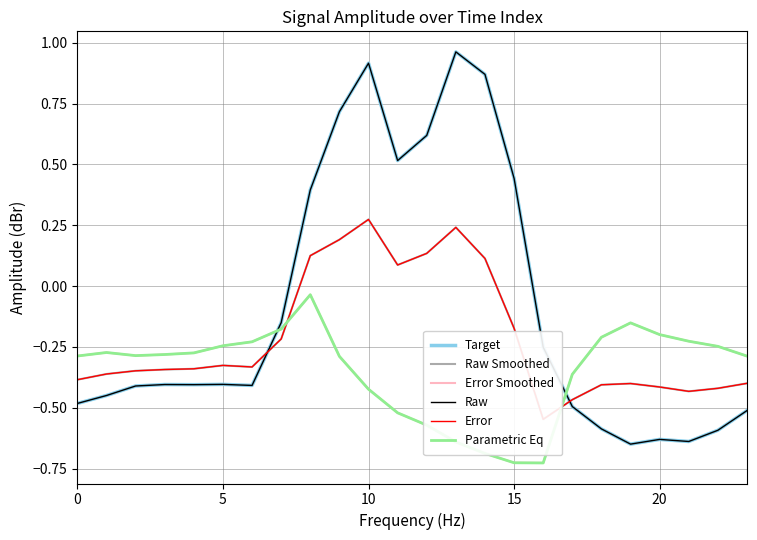

How many data points does each series have?

24